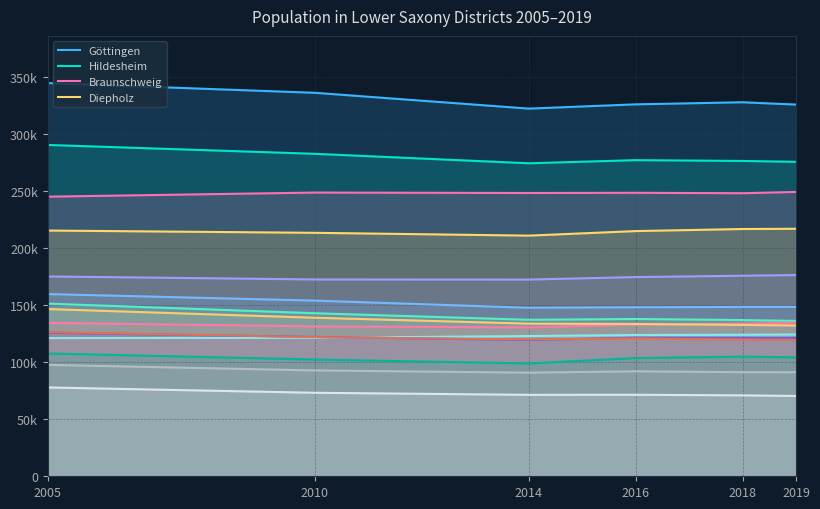

Which has a higher value, Göttingen or Nienburg?

Göttingen